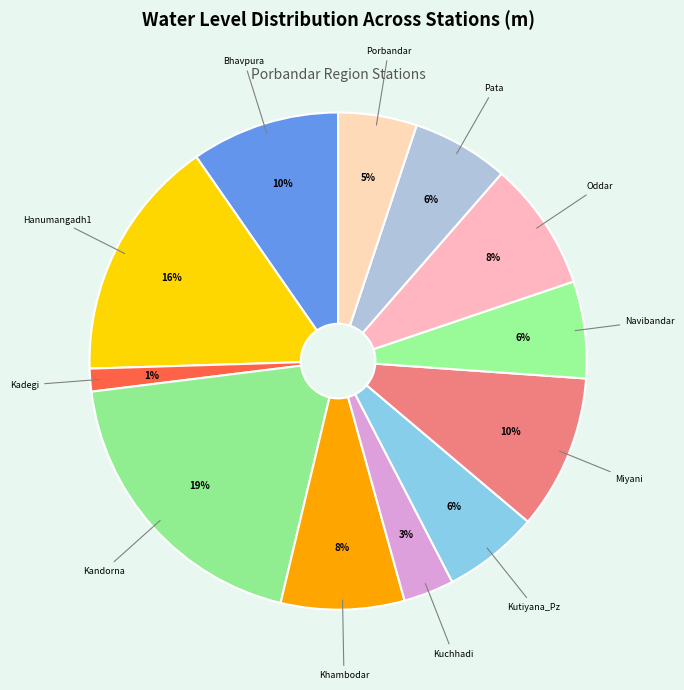

To the nearest percent, what is the average slice percentage?

8%